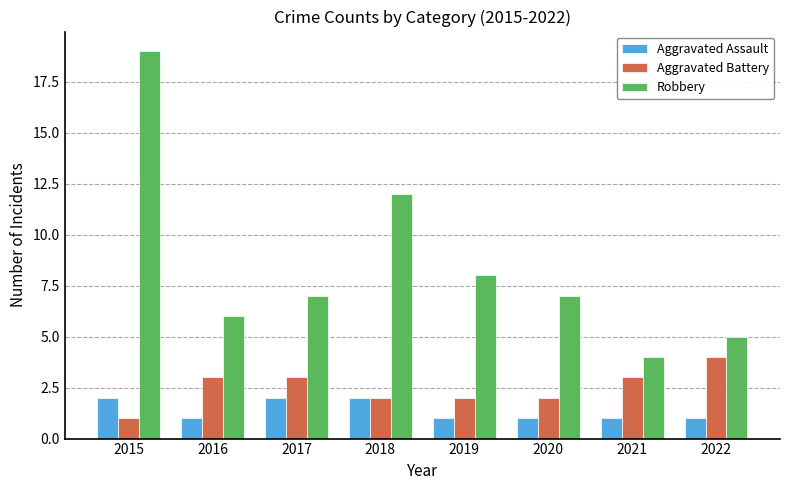

Is the value of Aggravated Battery at 2020 greater than the value of Aggravated Assault at 2020?

Yes